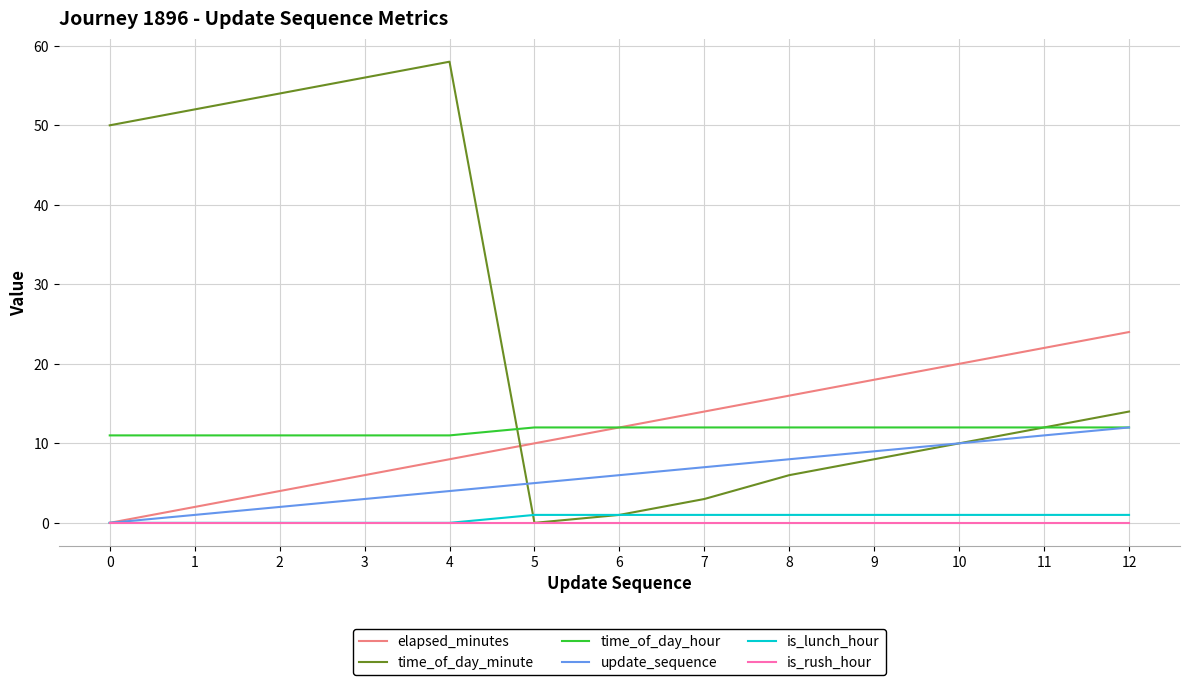

At how many categories does at least one series exceed 34?

5